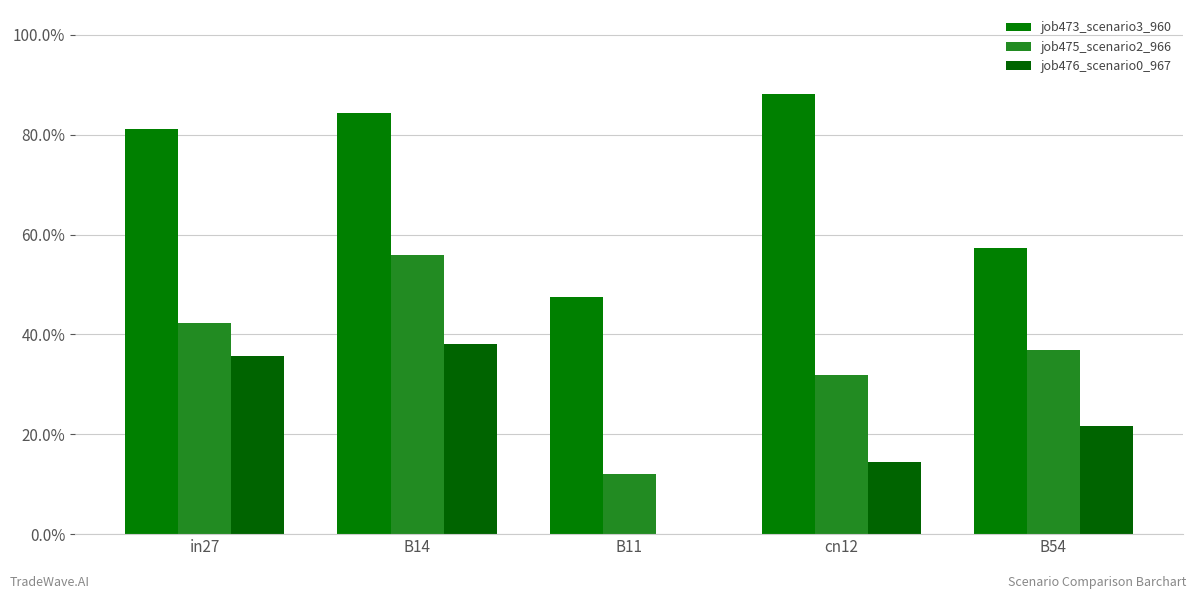

At cn12, list the series in order from largest to smallest.

job473_scenario3_960, job475_scenario2_966, job476_scenario0_967